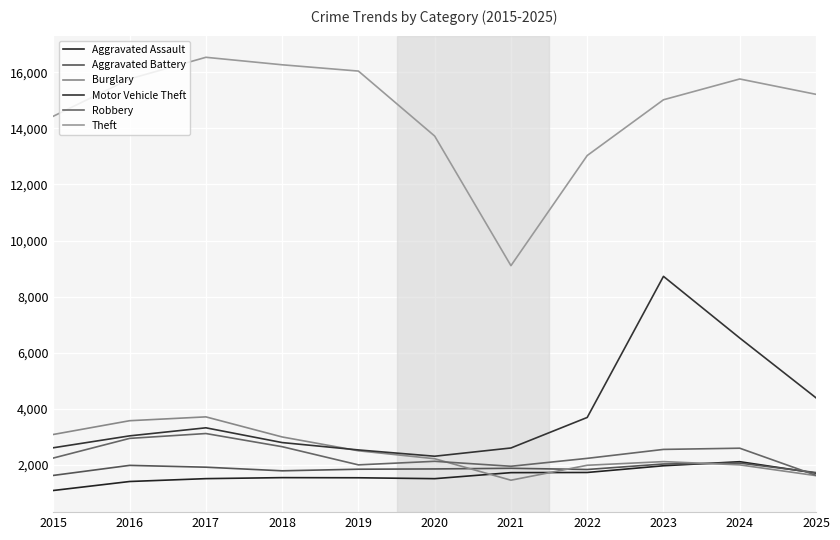

What is the value of the Aggravated Assault point at the 7th from the left?

1727